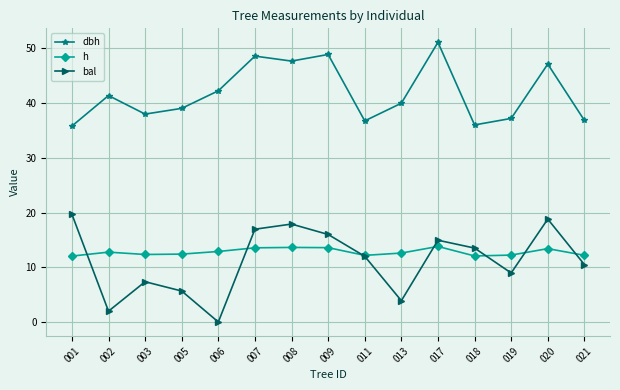

How many categories are shown in the chart?

15